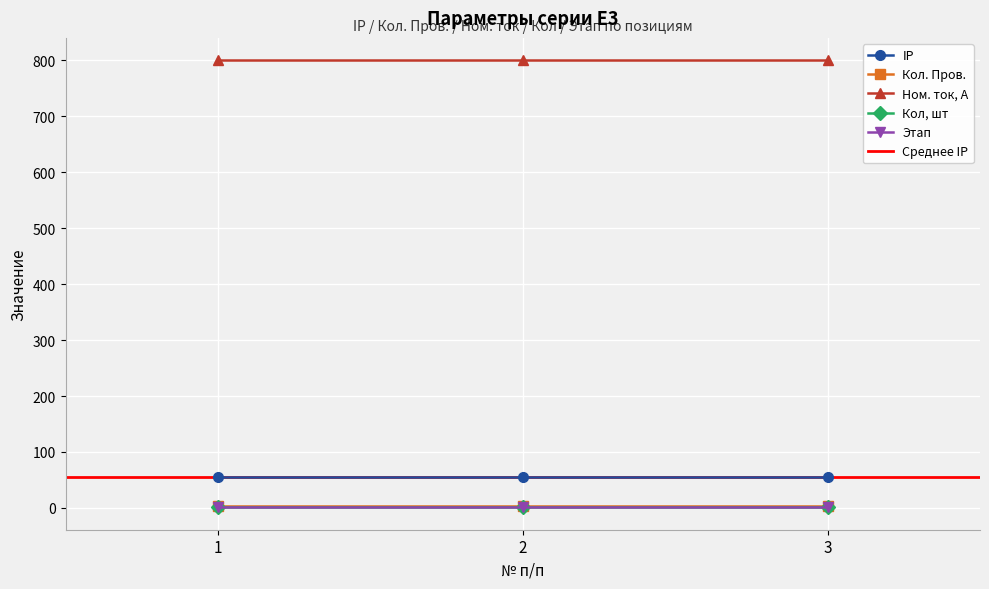

What is the approximate value of Кол, шт at 3?

1